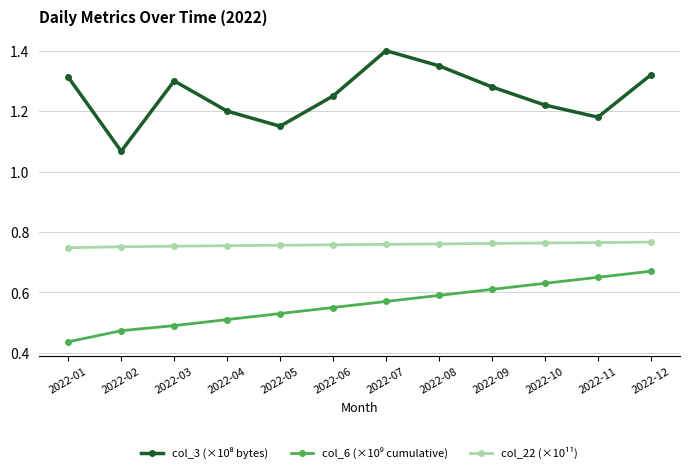

At which category does the chart reach its minimum across all series?

2022-01